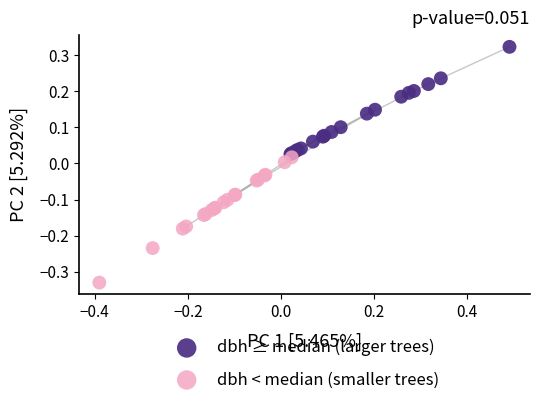

Which series contains the lowest Y value?

dbh < median (smaller trees)